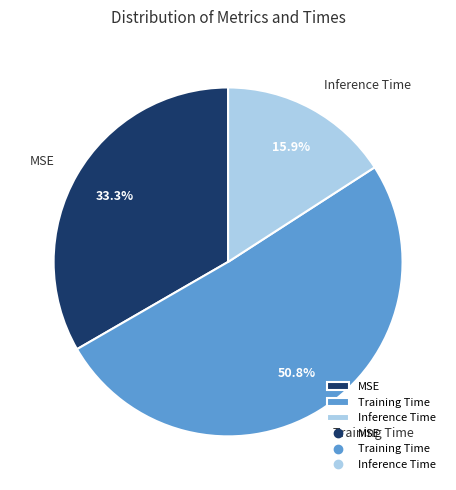

Count the number of slices in the pie.

3